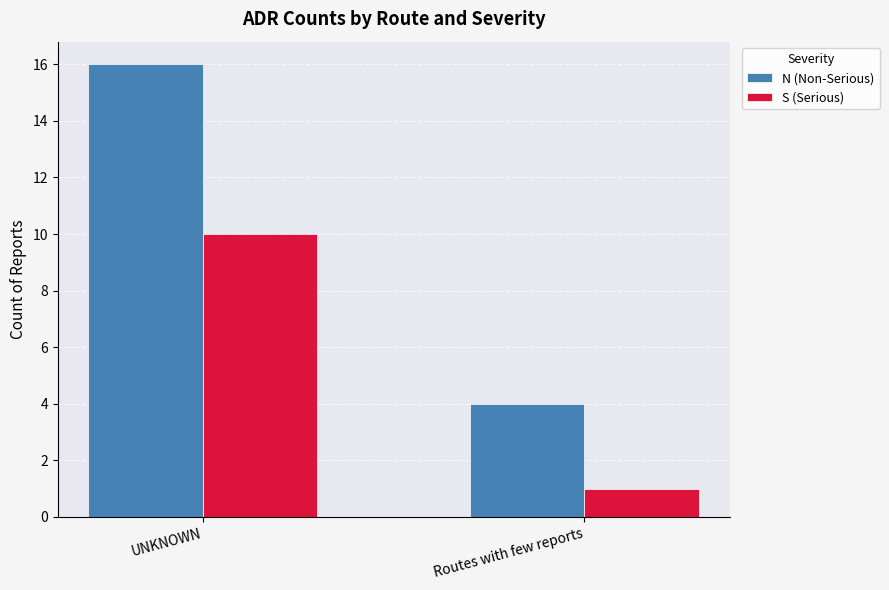

What is the sum of the S (Serious) values at UNKNOWN and Routes with few reports?

11